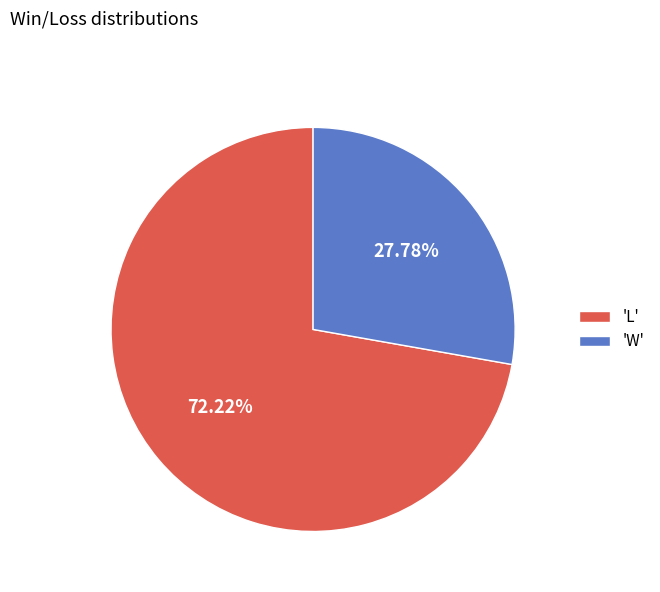

Rank the categories by value from highest to lowest.

'L', 'W'